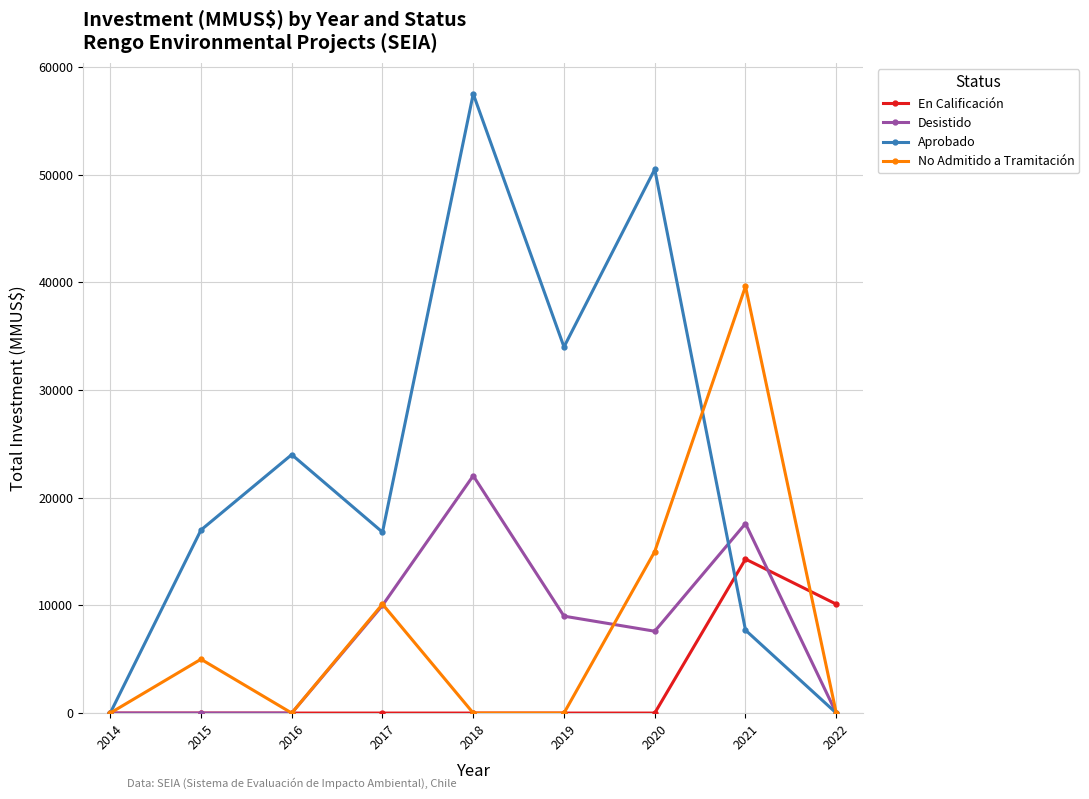

What is the difference between the maximum and minimum values in the En Calificación series?

14301